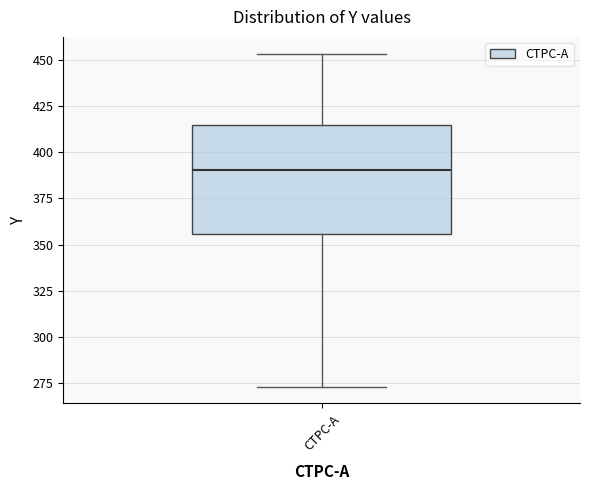

Transcribe this box plot: give where the median line is, the range the box spans, and where the two whiskers end, as read against the y-axis. The values are not printed on the chart, so give them approximately, as read against the axis.

median 390, box 355 to 415, whiskers 275 to 455